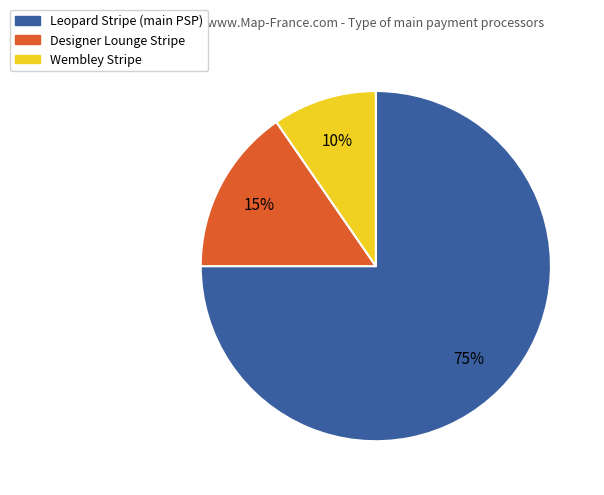

The Wembley Stripe slice represents 18% of the pie. True or false?

False